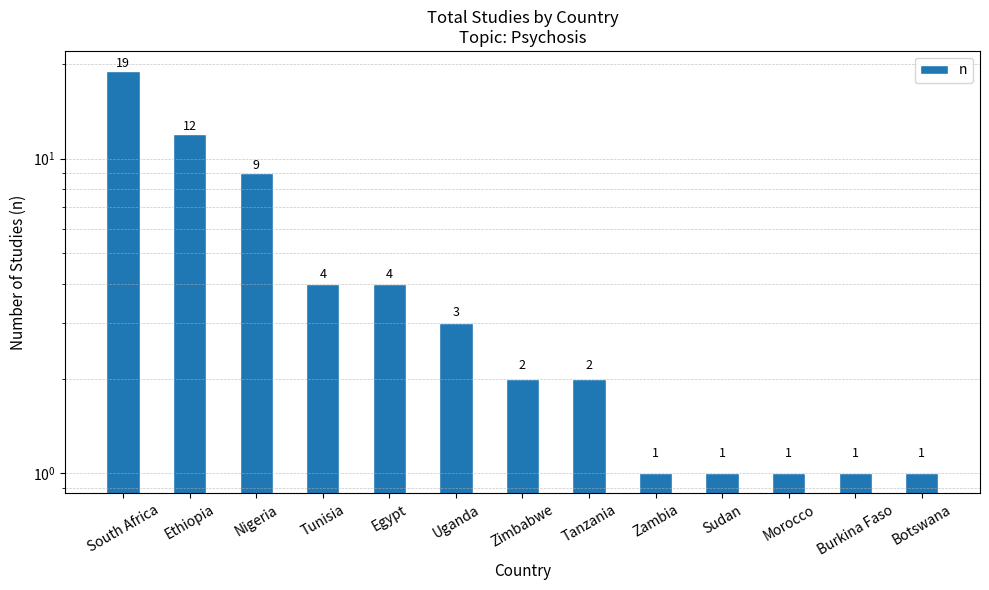

What is the ratio of the value at Ethiopia to the value at Botswana?

12.0